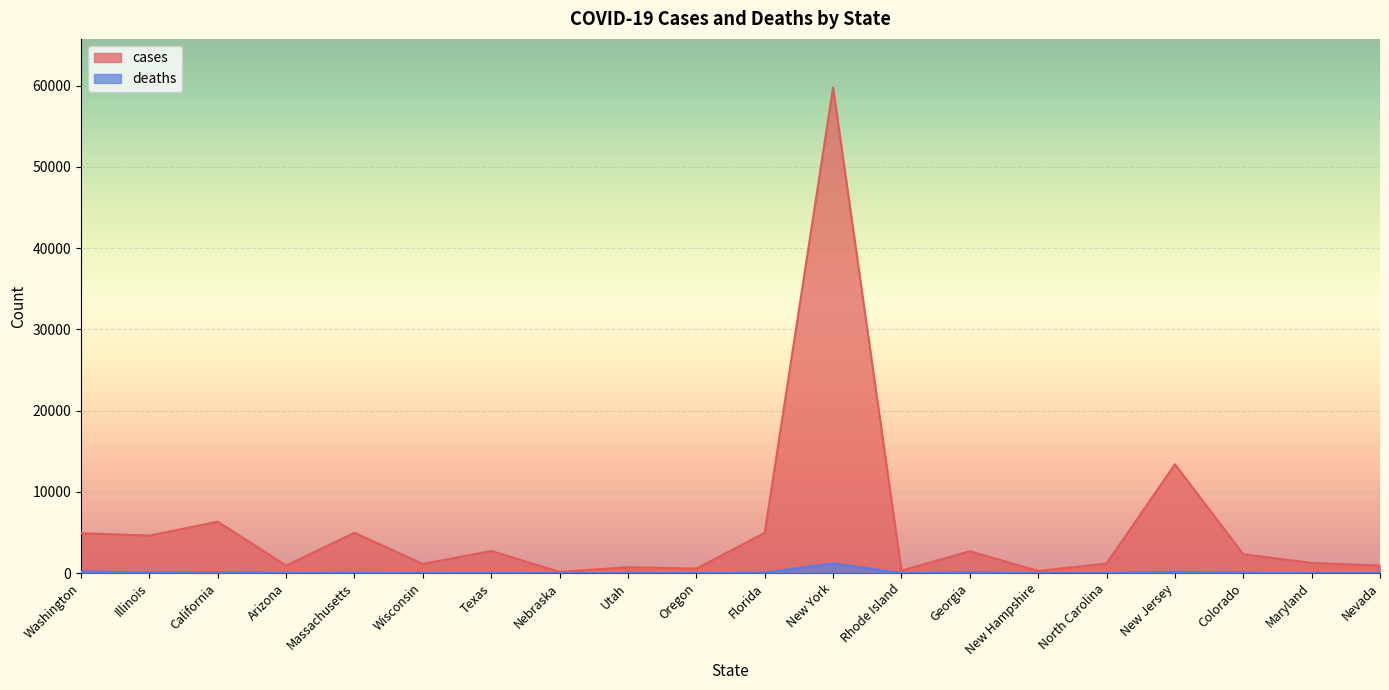

True or false: deaths and cases intersect in this chart.

False